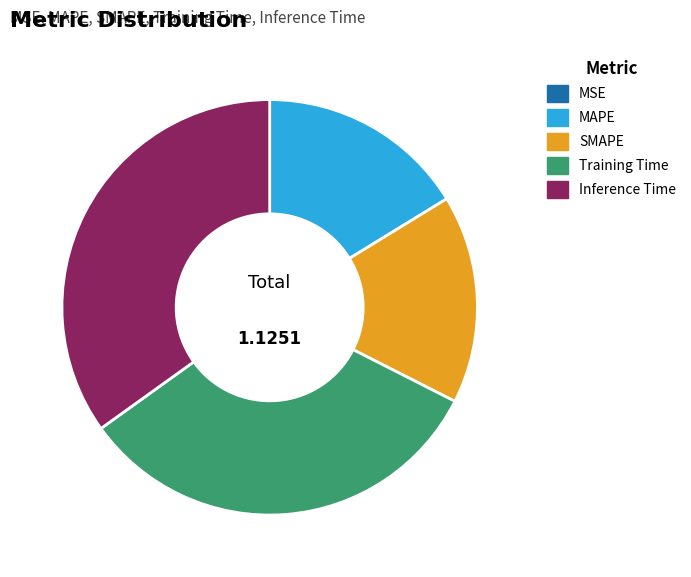

What is the largest slice in the pie chart?

Inference Time